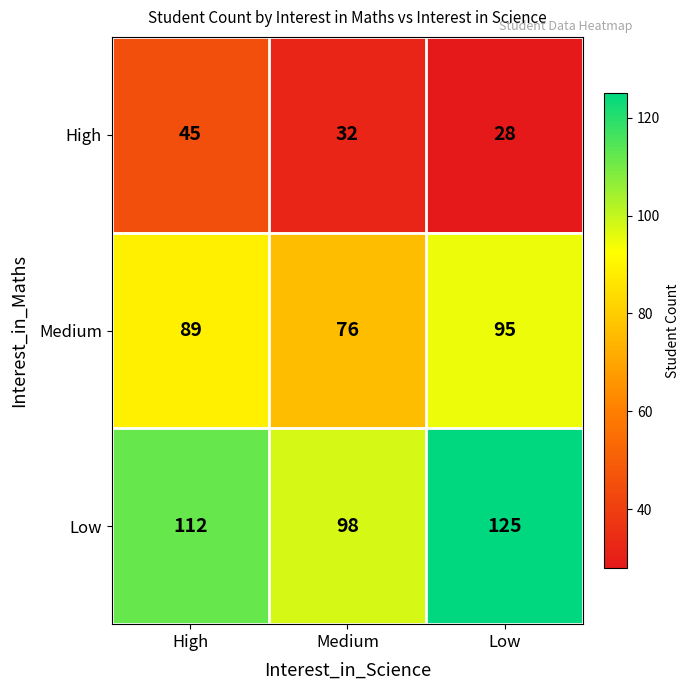

At how many categories does at least one series exceed 120?

1